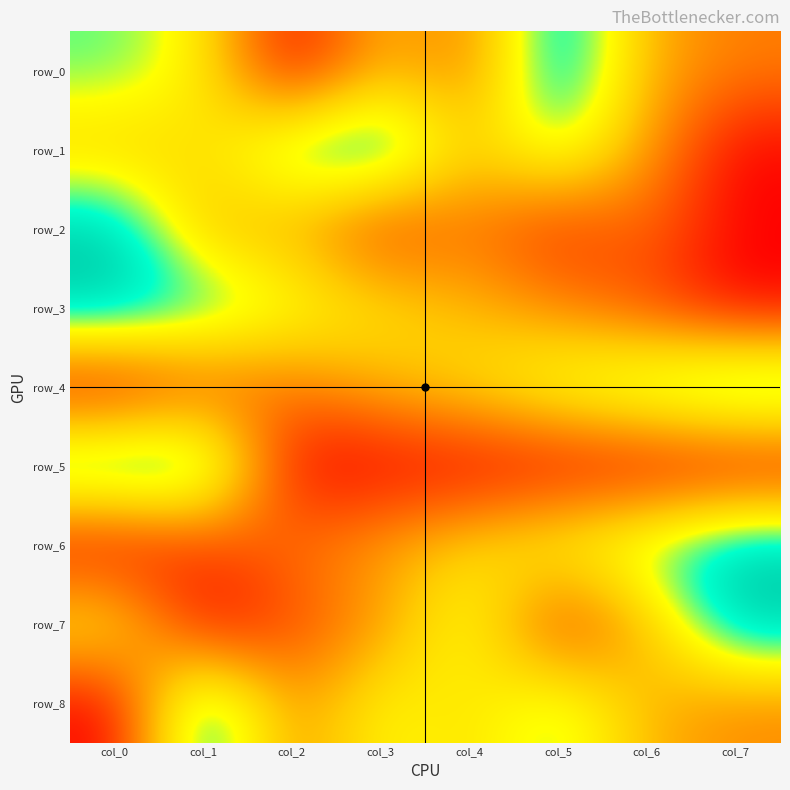

Which category has the highest value across all series?

col_7